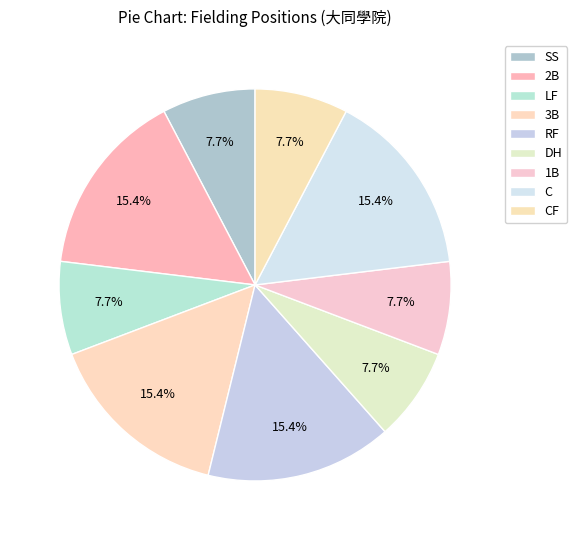

Count the number of slices in the pie.

9